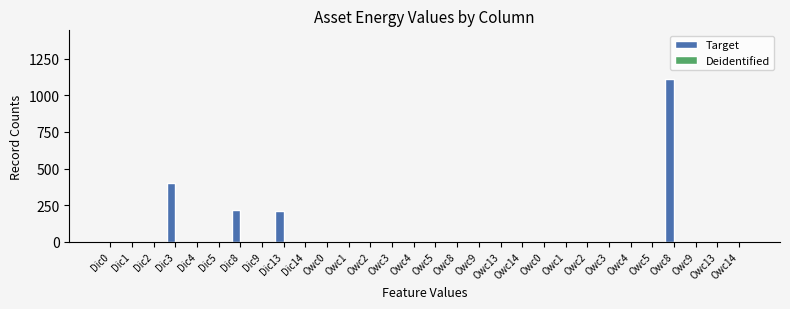

Count the number of data series in this chart.

1